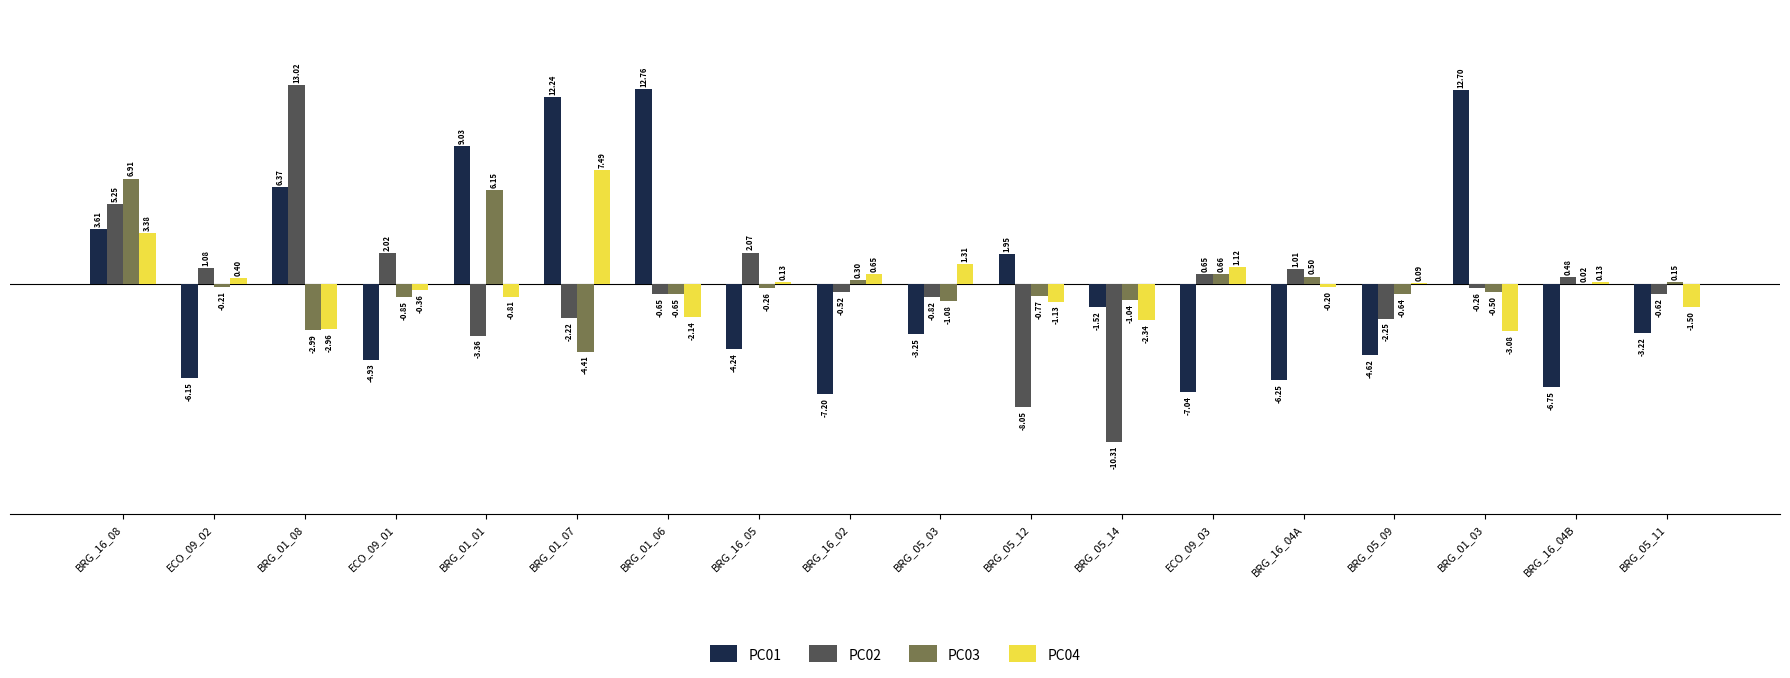

At which label does PC03 first exceed 0?

BRG_16_08